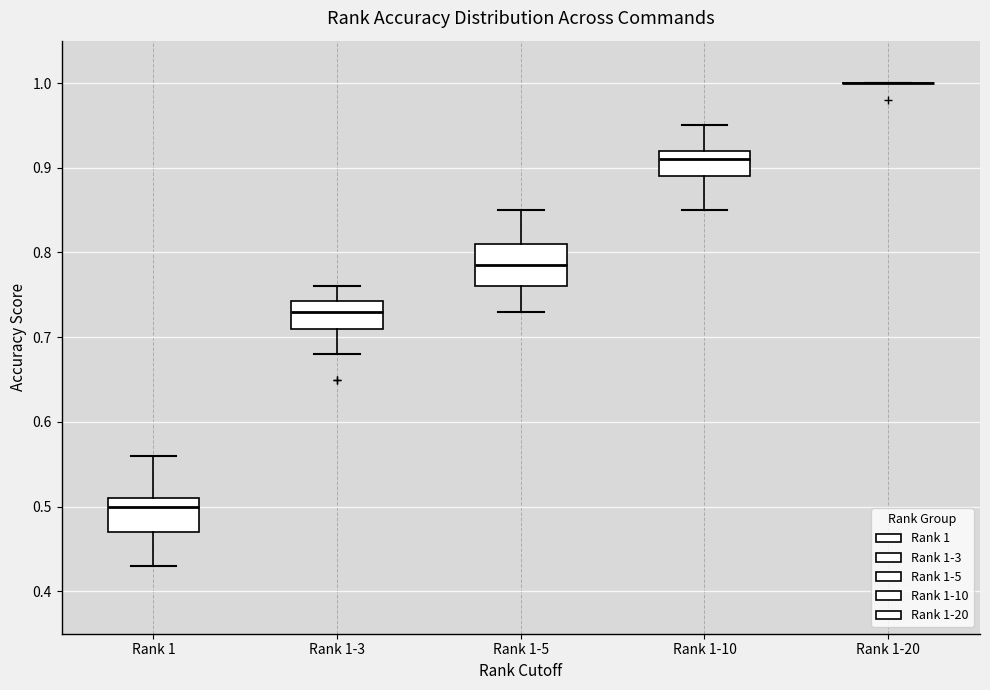

Reading left to right, transcribe this box plot: for each box, give where its median line is, the range the box spans, and where its two whiskers end, as read against the y-axis. The values are not printed on the chart, so give them approximately, as read against the axis.

Rank 1: median 0.50, box 0.47 to 0.51, whiskers 0.43 to 0.56
Rank 1-3: median 0.73, box 0.71 to 0.74, whiskers 0.68 to 0.76
Rank 1-5: median 0.79, box 0.76 to 0.81, whiskers 0.73 to 0.85
Rank 1-10: median 0.91, box 0.89 to 0.92, whiskers 0.85 to 0.95
Rank 1-20: box collapsed to a line at 1.00, whiskers 1.00 to 1.00